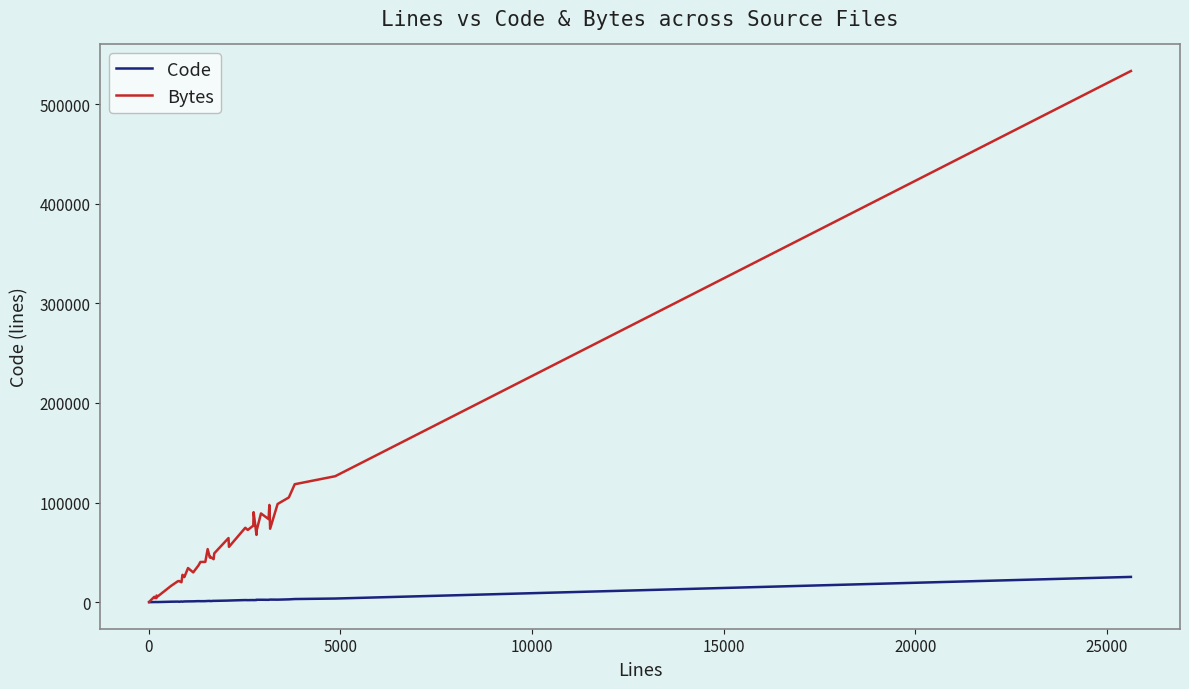

Does the chart display data point markers on the line(s)?

No